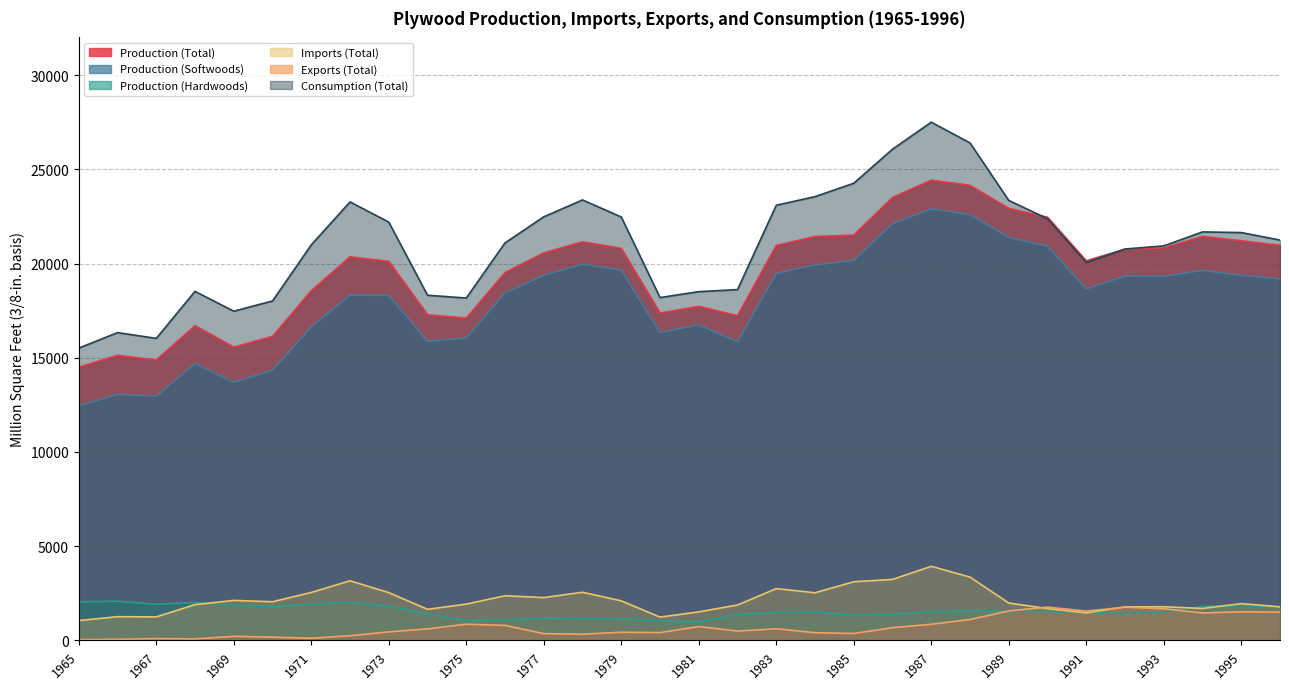

Which series has the largest total across all categories?

Consumption (Total)